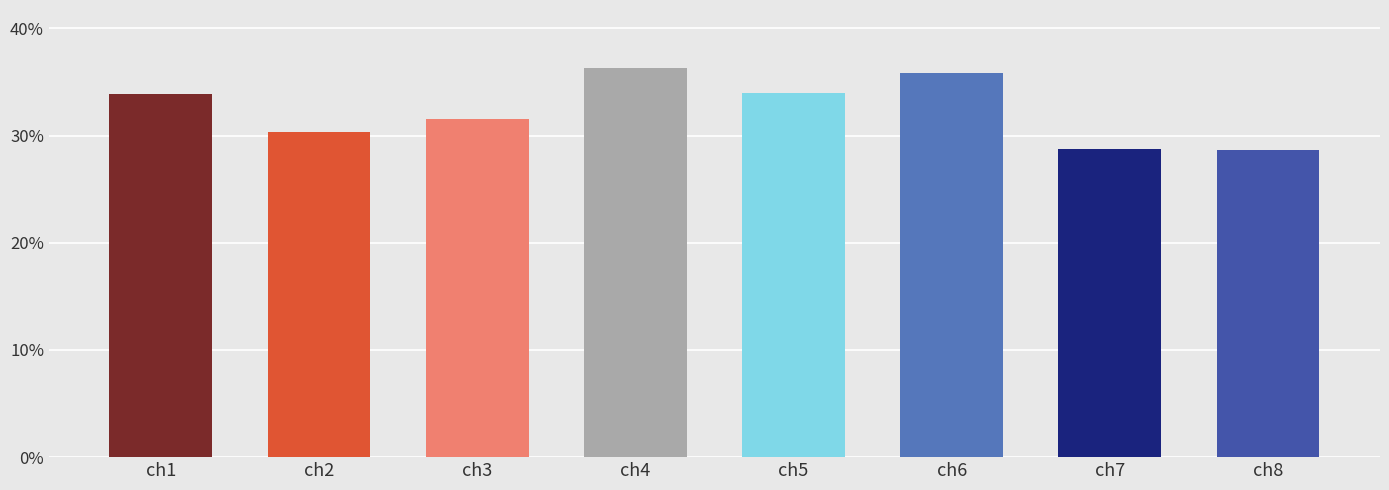

What is the value of the 5th bar from the left?

33.9